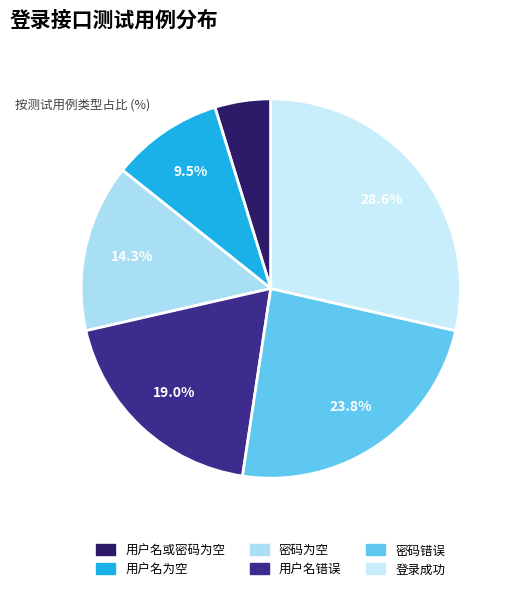

What is the ratio of the value at 密码错误 to the value at 用户名错误?

1.2